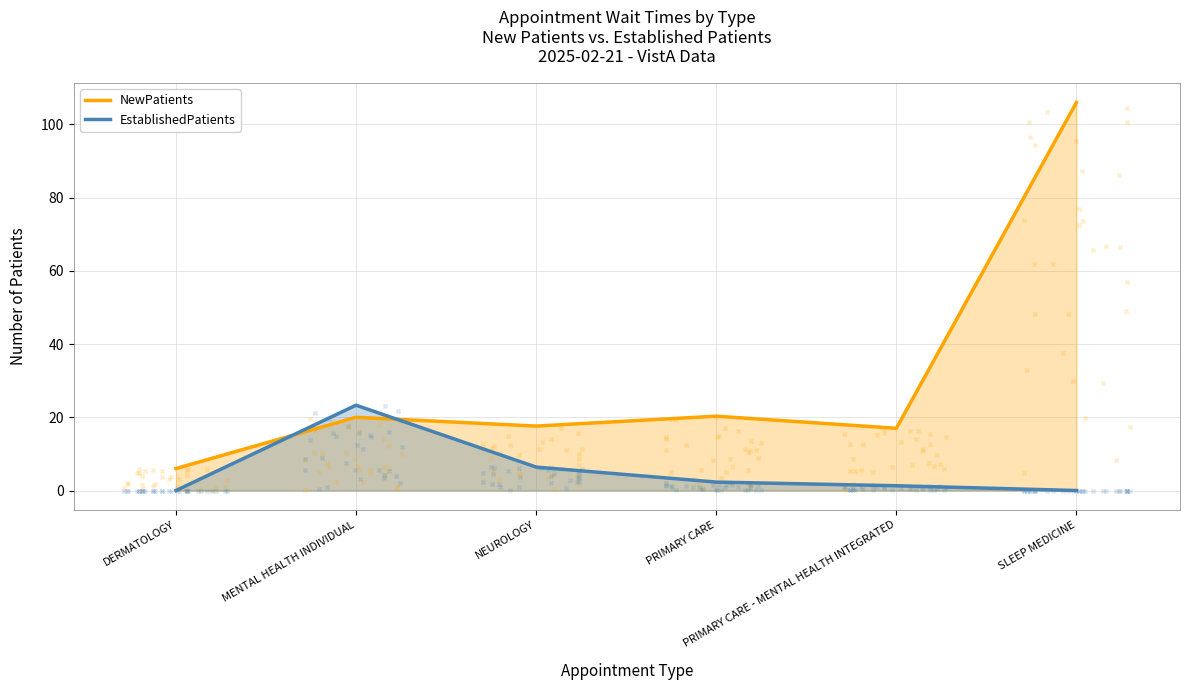

Which series contains the lowest Y value?

EstablishedPatients